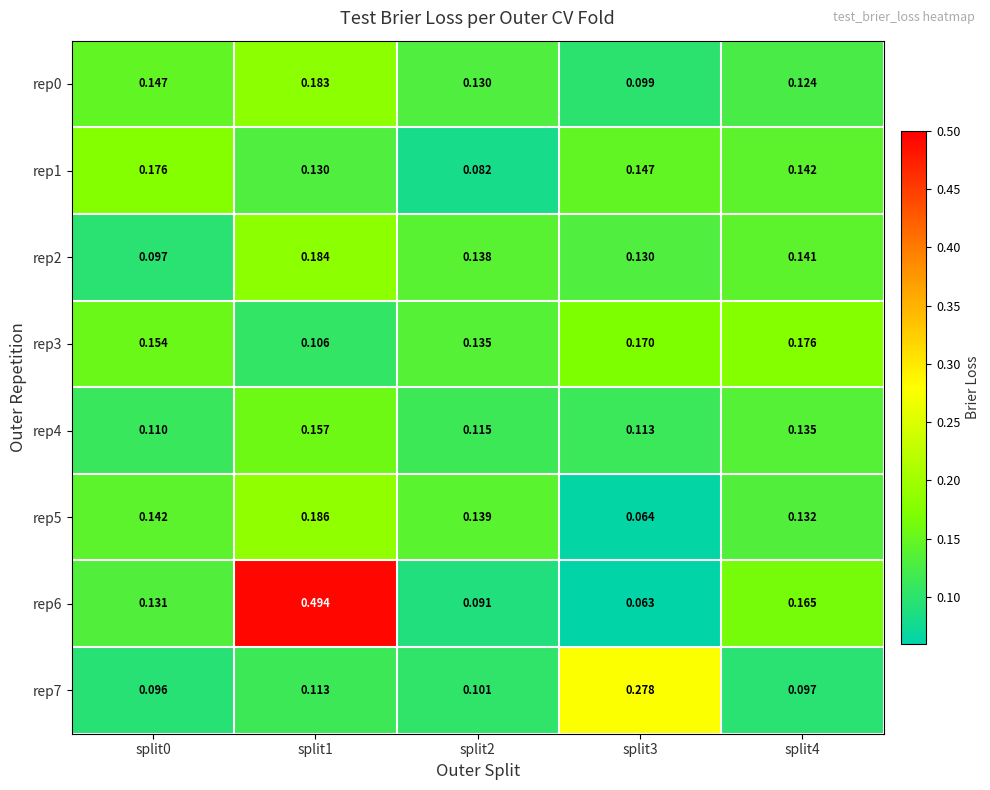

Which series has the largest total across all categories?

rep6